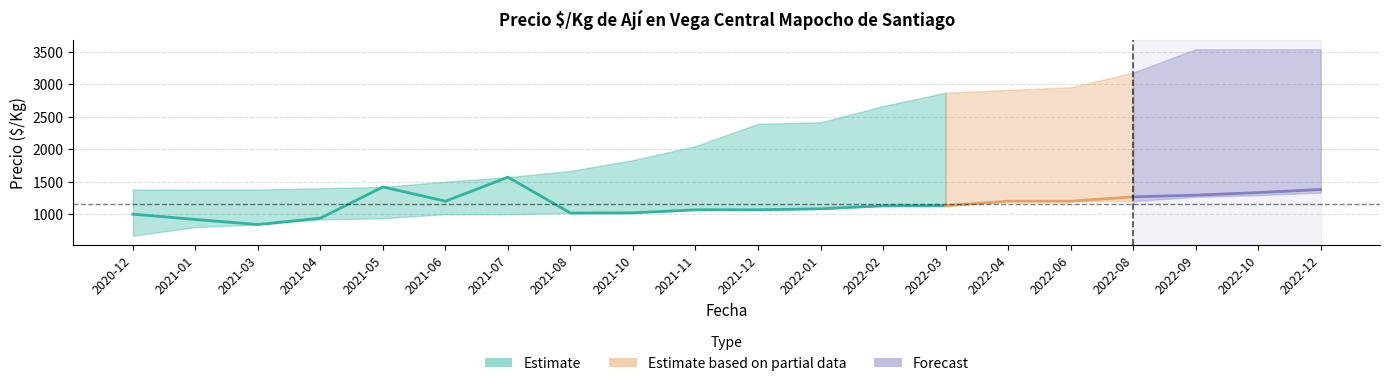

What position from the left is 2021-12?

11